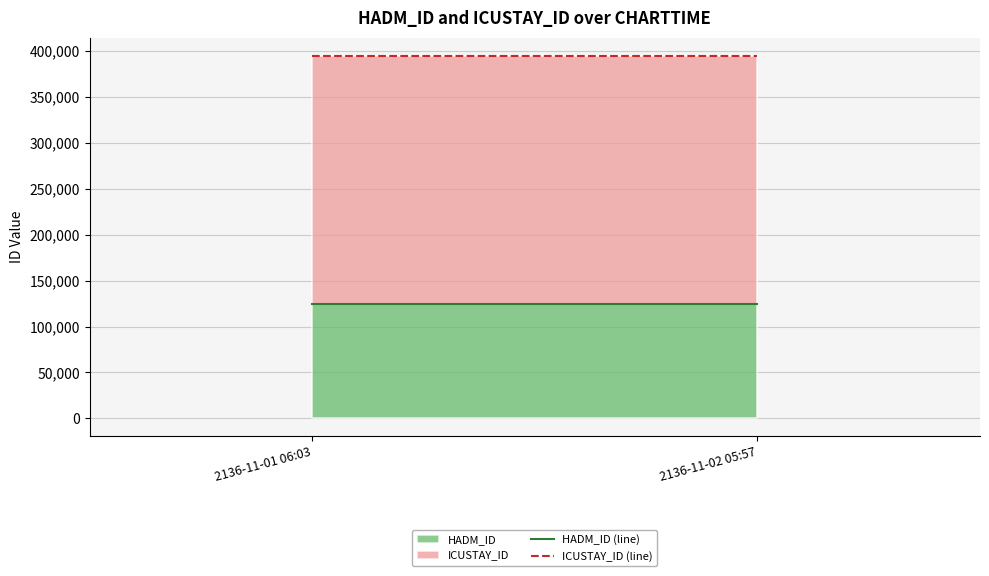

What is the greatest value displayed?

394809